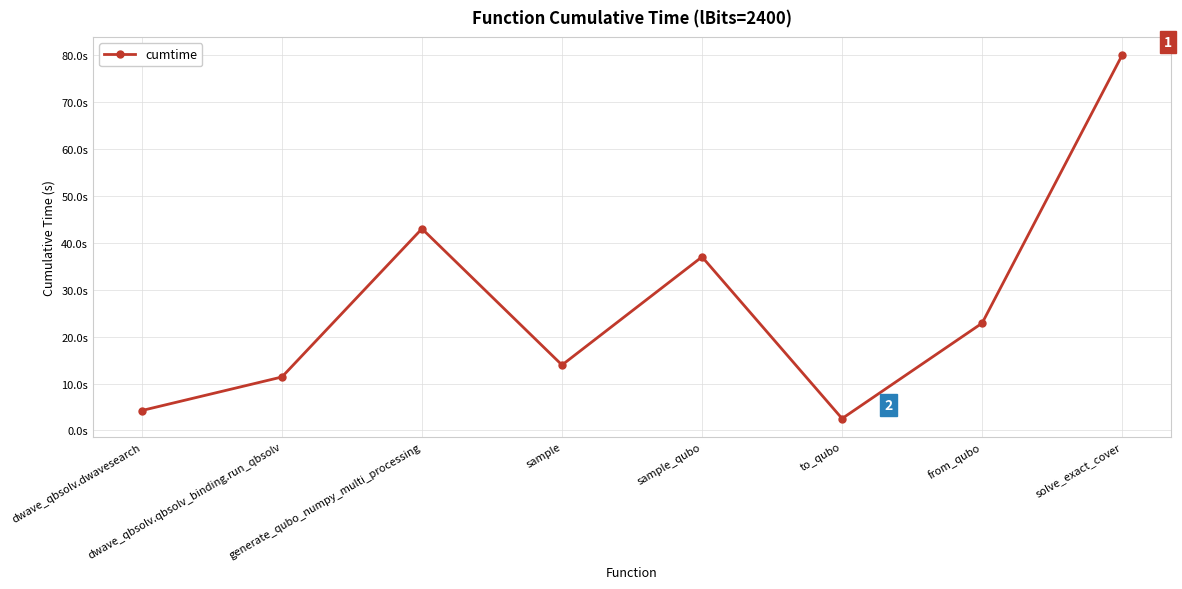

What is the maximum value shown in the chart?

80.1